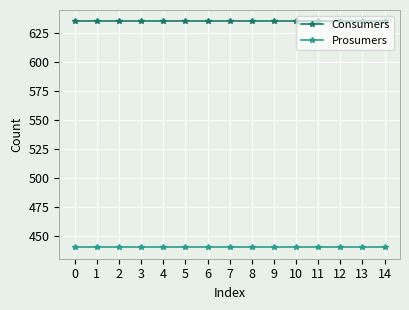

Is the value of Prosumers at 10 greater than the value of Consumers at 0?

No